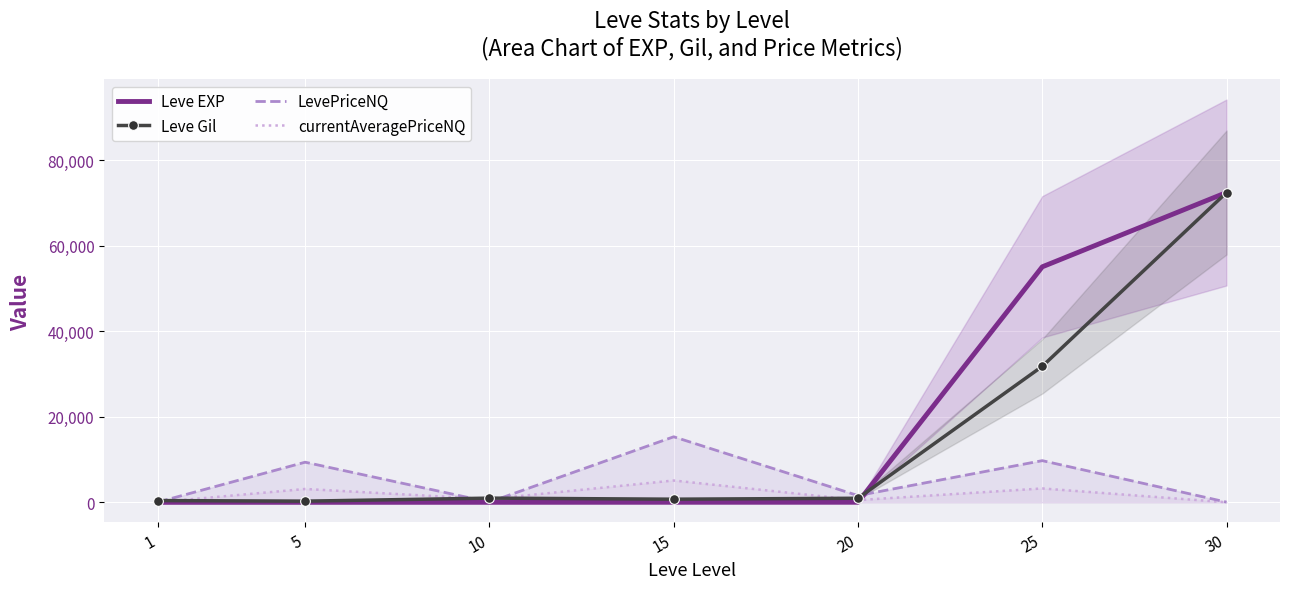

What is the spread (max minus min) of values at 15?

15311.8